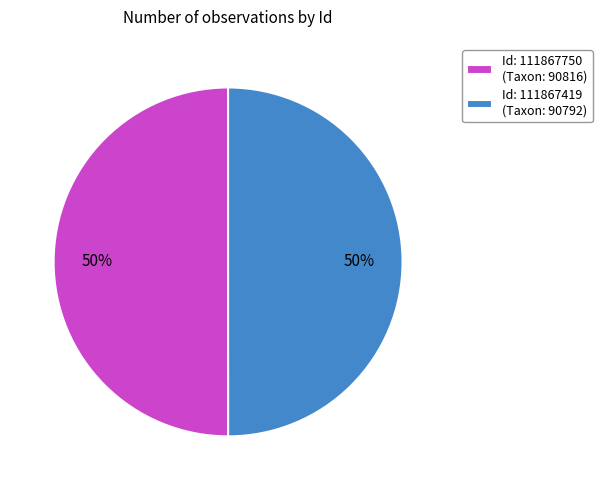

Do Id: 111867419 (Taxon: 90792) and Id: 111867750 (Taxon: 90816) together represent more than half of the pie?

Yes